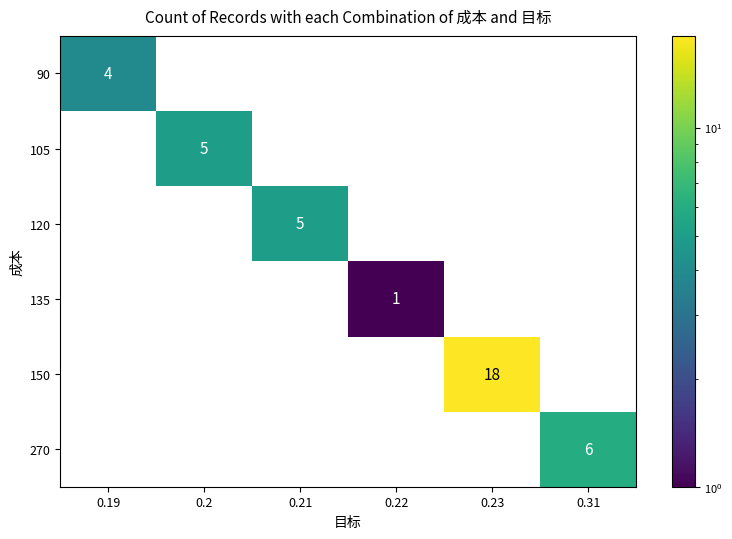

How many 90 values are between 0 and 1?

5